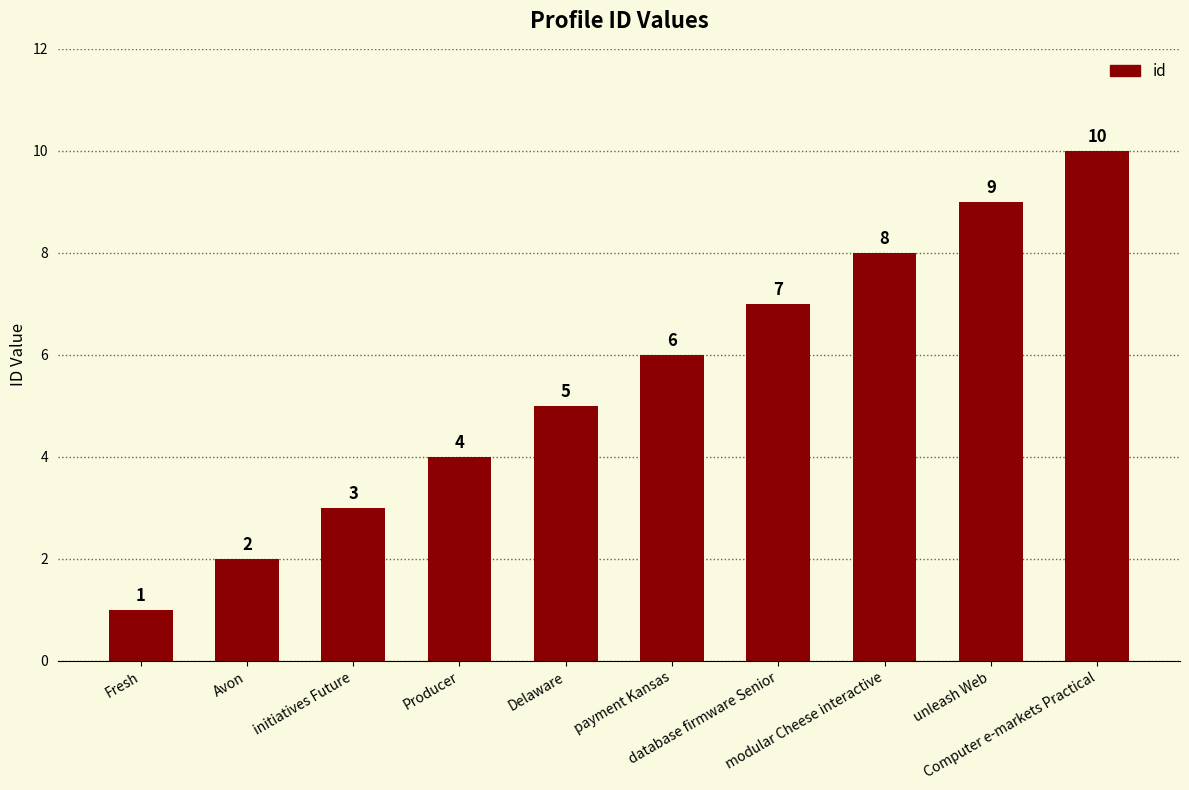

What value does the data have at payment Kansas?

6